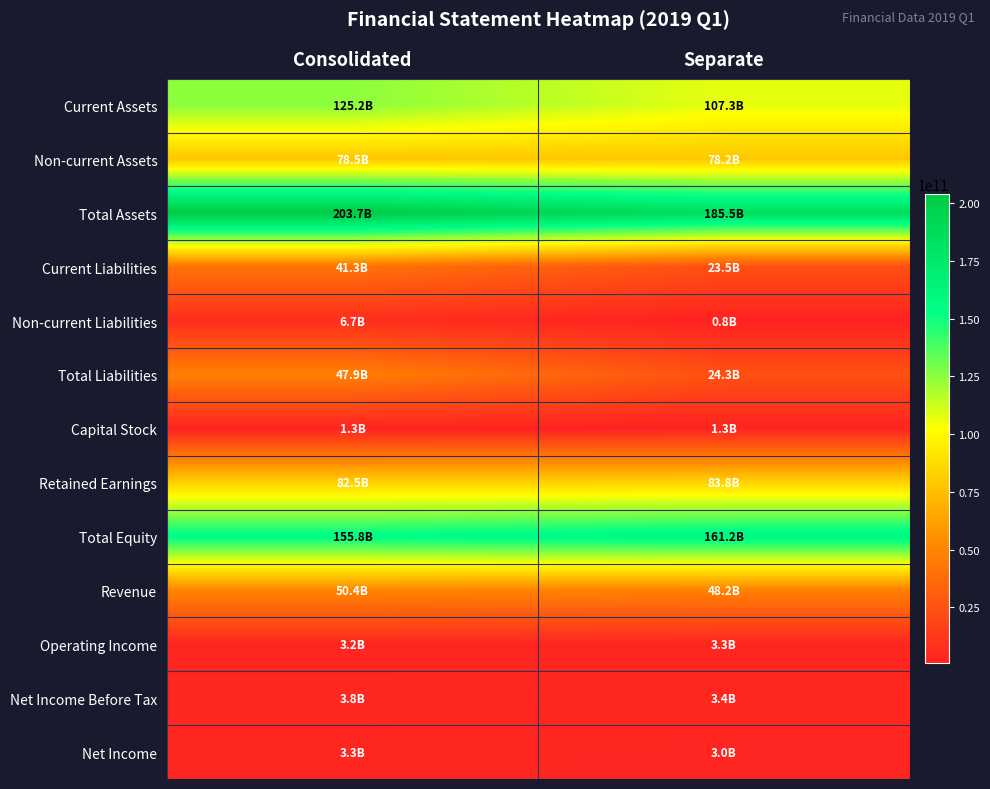

Reading left to right, list all the values displayed in this chart.

Current Assets: Consolidated=125193125673	Separate=107271146779
Non-current Assets: Consolidated=78541587481	Separate=78217828433
Total Assets: Consolidated=203734713154	Separate=185488975212
Current Liabilities: Consolidated=41283213578	Separate=23483362701
Non-current Liabilities: Consolidated=6659019598	Separate=770000000
Total Liabilities: Consolidated=47942233176	Separate=24253362701
Capital Stock: Consolidated=1333560100	Separate=1333560100
Retained Earnings: Consolidated=82528530920	Separate=83807310149
Total Equity: Consolidated=155792479978	Separate=161235612511
Revenue: Consolidated=50449067743	Separate=48176168626
Operating Income: Consolidated=3170261474	Separate=3339141183
Net Income Before Tax: Consolidated=3784260128	Separate=3402555405
Net Income: Consolidated=3292002744	Separate=3042133947